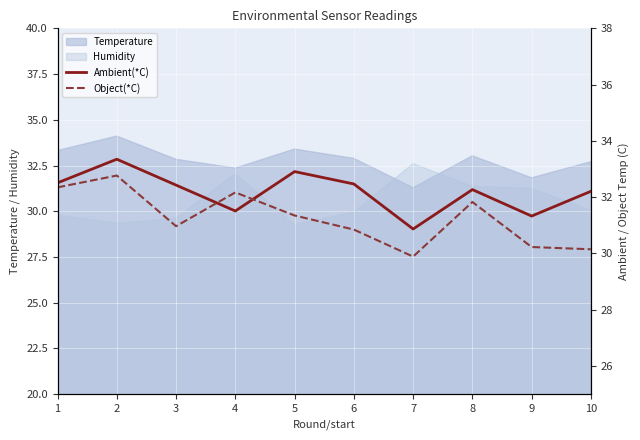

Which series has the largest total across all categories?

Ambient(*C)